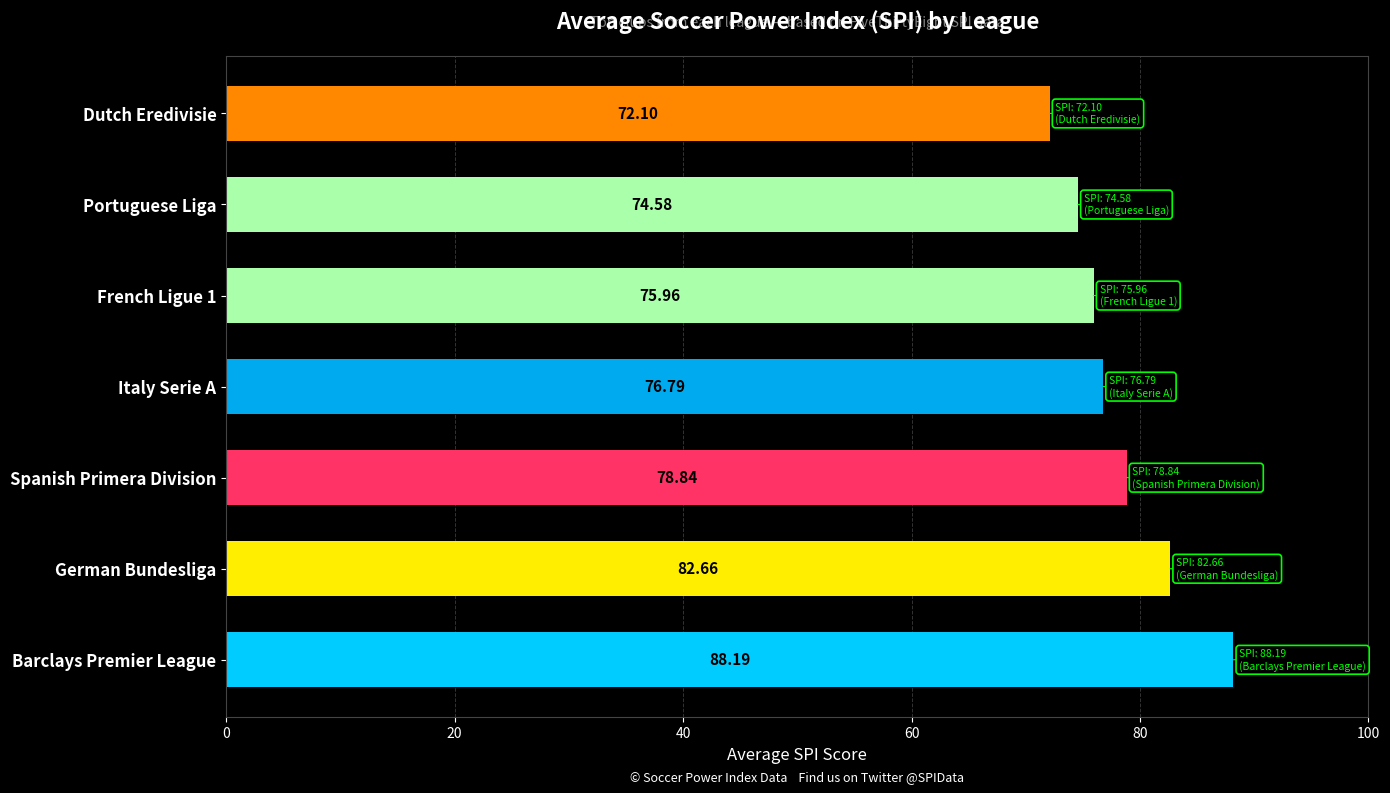

Rank the categories by value from highest to lowest.

Barclays Premier League, German Bundesliga, Spanish Primera Division, Italy Serie A, French Ligue 1, Portuguese Liga, Dutch Eredivisie